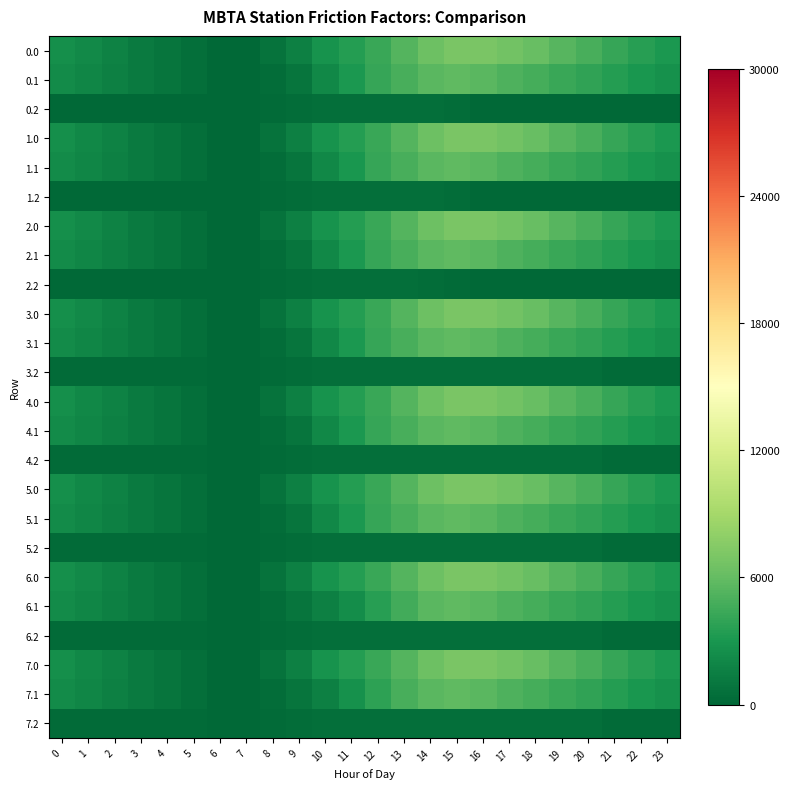

Reading left to right, list all the values displayed in this chart.

0.0: 0=2562.8	1=2110.2	2=1695.7	3=1287.3	4=878.3	5=477.7	6=139.9	7=146.1	8=715.0	9=1619.0	10=2741.3	11=3451.3	12=4247.9	13=5376.6	14=6399.1	15=6996.0	16=6996.0	17=6661.5	18=6100.7	19=5445.5	20=4809.3	21=4164.4	22=3566.2	23=3049.7
0.1: 0=2254.1	1=1889.4	2=1537.9	3=1191.8	4=848.7	5=523.6	6=225.6	7=139.9	8=398.2	9=908.9	10=2006.5	11=3056.8	12=4149.2	13=4914.7	14=5537.0	15=5834.2	16=5522.5	17=5123.3	18=4729.5	19=4325.5	20=3906.8	21=3470.1	22=3046.0	23=2642.6
0.2: 0=139.9	1=139.9	2=139.9	3=139.9	4=139.9	5=139.9	6=139.9	7=139.9	8=330.6	9=415.6	10=470.6	11=470.6	12=470.6	13=470.6	14=470.6	15=414.0	16=139.9	17=139.9	18=139.9	19=139.9	20=139.9	21=139.9	22=139.9	23=139.9
1.0: 0=2562.8	1=2108.8	2=1694.3	3=1285.9	4=876.9	5=476.3	6=139.9	7=146.1	8=715.0	9=1619.7	10=2741.3	11=3451.3	12=4247.9	13=5376.6	14=6399.1	15=6996.0	16=6996.0	17=6661.5	18=6100.7	19=5445.5	20=4809.3	21=4164.4	22=3566.2	23=3049.7
1.1: 0=2254.1	1=1889.4	2=1537.9	3=1191.8	4=848.7	5=523.6	6=225.6	7=139.9	8=398.2	9=908.9	10=2006.5	11=3009.1	12=4132.1	13=4897.6	14=5519.9	15=5834.2	16=5522.5	17=5123.3	18=4729.5	19=4325.5	20=3906.8	21=3470.1	22=3046.0	23=2642.6
1.2: 0=139.9	1=139.9	2=139.9	3=139.9	4=139.9	5=139.9	6=139.9	7=139.9	8=330.6	9=415.6	10=470.6	11=470.6	12=470.6	13=470.6	14=470.6	15=414.0	16=139.9	17=139.9	18=139.9	19=139.9	20=139.9	21=139.9	22=139.9	23=139.9
2.0: 0=2564.2	1=2110.2	2=1695.7	3=1287.3	4=878.3	5=477.7	6=139.9	7=146.1	8=715.0	9=1619.7	10=2741.3	11=3451.3	12=4247.9	13=5376.6	14=6399.1	15=6996.0	16=6996.0	17=6661.5	18=6100.7	19=5446.9	20=4810.7	21=4165.9	22=3567.6	23=3051.1
2.1: 0=2254.1	1=1889.4	2=1537.9	3=1191.8	4=848.7	5=523.6	6=225.6	7=139.9	8=398.2	9=908.9	10=2006.5	11=3056.8	12=4149.2	13=4914.7	14=5537.0	15=5834.2	16=5522.5	17=5123.3	18=4729.5	19=4325.5	20=3906.8	21=3470.1	22=3046.0	23=2642.6
2.2: 0=139.9	1=139.9	2=139.9	3=139.9	4=139.9	5=139.9	6=139.9	7=139.9	8=330.6	9=415.6	10=470.6	11=470.6	12=470.6	13=470.6	14=380.0	15=323.5	16=139.9	17=139.9	18=139.9	19=139.9	20=139.9	21=139.9	22=139.9	23=139.9
3.0: 0=2564.2	1=2110.2	2=1695.7	3=1287.3	4=878.3	5=477.7	6=139.9	7=146.1	8=715.0	9=1619.0	10=2741.3	11=3451.3	12=4247.9	13=5376.6	14=6399.1	15=6996.0	16=6996.0	17=6661.5	18=6100.7	19=5445.5	20=4809.3	21=4164.4	22=3566.2	23=3051.1
3.1: 0=2254.1	1=1889.4	2=1537.9	3=1191.8	4=848.7	5=523.6	6=225.6	7=139.9	8=398.2	9=908.9	10=2006.5	11=3056.8	12=4149.2	13=4914.7	14=5537.0	15=5834.2	16=5522.5	17=5123.3	18=4729.5	19=4325.5	20=3906.8	21=3470.1	22=3046.0	23=2642.6
3.2: 0=342.1	1=342.1	2=342.1	3=342.1	4=342.1	5=342.1	6=139.9	7=139.9	8=330.6	9=415.6	10=470.6	11=470.6	12=470.6	13=470.6	14=470.6	15=470.6	16=470.6	17=470.6	18=470.6	19=470.6	20=470.6	21=342.1	22=342.1	23=342.1
4.0: 0=2562.8	1=2108.8	2=1694.3	3=1285.9	4=876.9	5=477.7	6=139.9	7=146.1	8=715.0	9=1619.7	10=2741.3	11=3451.3	12=4247.9	13=5376.6	14=6399.1	15=6996.0	16=6996.0	17=6661.5	18=6100.7	19=5445.5	20=4809.3	21=4164.4	22=3566.2	23=3049.7
4.1: 0=2254.1	1=1889.4	2=1537.9	3=1191.8	4=848.7	5=523.6	6=225.6	7=139.9	8=398.2	9=908.9	10=2006.5	11=3056.8	12=4149.2	13=4914.7	14=5537.0	15=5834.2	16=5522.5	17=5123.3	18=4729.5	19=4325.5	20=3906.8	21=3470.1	22=3046.0	23=2642.6
4.2: 0=241.9	1=241.9	2=241.9	3=241.9	4=241.9	5=241.9	6=139.9	7=139.9	8=330.6	9=415.6	10=470.6	11=470.6	12=470.6	13=470.6	14=470.6	15=470.6	16=470.6	17=470.6	18=470.6	19=470.6	20=470.6	21=241.9	22=241.9	23=241.9
5.0: 0=2562.8	1=2108.8	2=1694.3	3=1285.9	4=876.9	5=476.3	6=139.9	7=146.1	8=715.0	9=1619.7	10=2741.3	11=3451.3	12=4247.9	13=5376.6	14=6399.1	15=6996.0	16=6996.0	17=6661.5	18=6100.7	19=5445.5	20=4809.3	21=4164.4	22=3566.2	23=3049.7
5.1: 0=2254.1	1=1889.4	2=1537.9	3=1191.8	4=848.7	5=523.6	6=225.6	7=139.9	8=398.2	9=908.9	10=2006.5	11=3056.8	12=4149.2	13=4914.7	14=5537.0	15=5834.2	16=5522.5	17=5123.3	18=4729.5	19=4325.5	20=3906.8	21=3470.1	22=3046.0	23=2642.6
5.2: 0=241.9	1=241.9	2=241.9	3=241.9	4=241.9	5=241.9	6=139.9	7=139.9	8=330.6	9=415.6	10=470.6	11=470.6	12=470.6	13=470.6	14=470.6	15=470.6	16=470.6	17=470.6	18=470.6	19=470.6	20=470.6	21=241.9	22=241.9	23=241.9
6.0: 0=2564.2	1=2110.2	2=1695.7	3=1287.3	4=878.3	5=477.7	6=139.9	7=146.1	8=715.0	9=1619.7	10=2742.0	11=3452.0	12=4248.6	13=5377.4	14=6399.8	15=6996.0	16=6996.0	17=6662.9	18=6102.1	19=5446.9	20=4810.7	21=4165.9	22=3567.6	23=3051.1
6.1: 0=2254.1	1=1889.4	2=1537.9	3=1191.8	4=848.7	5=523.6	6=225.6	7=139.9	8=398.2	9=908.9	10=1622.3	11=2413.3	12=3536.3	13=4680.7	14=5519.9	15=5834.2	16=5522.5	17=5123.3	18=4729.5	19=4325.5	20=3906.8	21=3470.1	22=3046.0	23=2642.6
6.2: 0=241.9	1=241.9	2=241.9	3=241.9	4=241.9	5=241.9	6=139.9	7=139.9	8=330.6	9=415.6	10=470.6	11=470.6	12=470.6	13=470.6	14=470.6	15=470.6	16=470.6	17=470.6	18=470.6	19=470.6	20=470.6	21=241.9	22=241.9	23=241.9
7.0: 0=2562.8	1=2108.8	2=1694.3	3=1285.9	4=876.9	5=476.3	6=139.9	7=146.1	8=715.0	9=1619.0	10=2741.3	11=3451.3	12=4247.9	13=5376.6	14=6399.1	15=6996.0	16=6996.0	17=6661.5	18=6100.7	19=5445.5	20=4809.3	21=4164.4	22=3566.2	23=3049.7
7.1: 0=2254.1	1=1889.4	2=1537.9	3=1191.8	4=848.7	5=523.6	6=225.6	7=139.9	8=398.2	9=908.9	10=1622.3	11=2630.2	12=3753.2	13=4897.6	14=5519.9	15=5834.2	16=5522.5	17=5123.3	18=4729.5	19=4325.5	20=3906.8	21=3470.1	22=3046.0	23=2642.6
7.2: 0=241.9	1=241.9	2=241.9	3=241.9	4=241.9	5=241.9	6=139.9	7=139.9	8=330.6	9=415.6	10=470.6	11=470.6	12=470.6	13=470.6	14=470.6	15=470.6	16=470.6	17=470.6	18=470.6	19=470.6	20=470.6	21=241.9	22=241.9	23=241.9